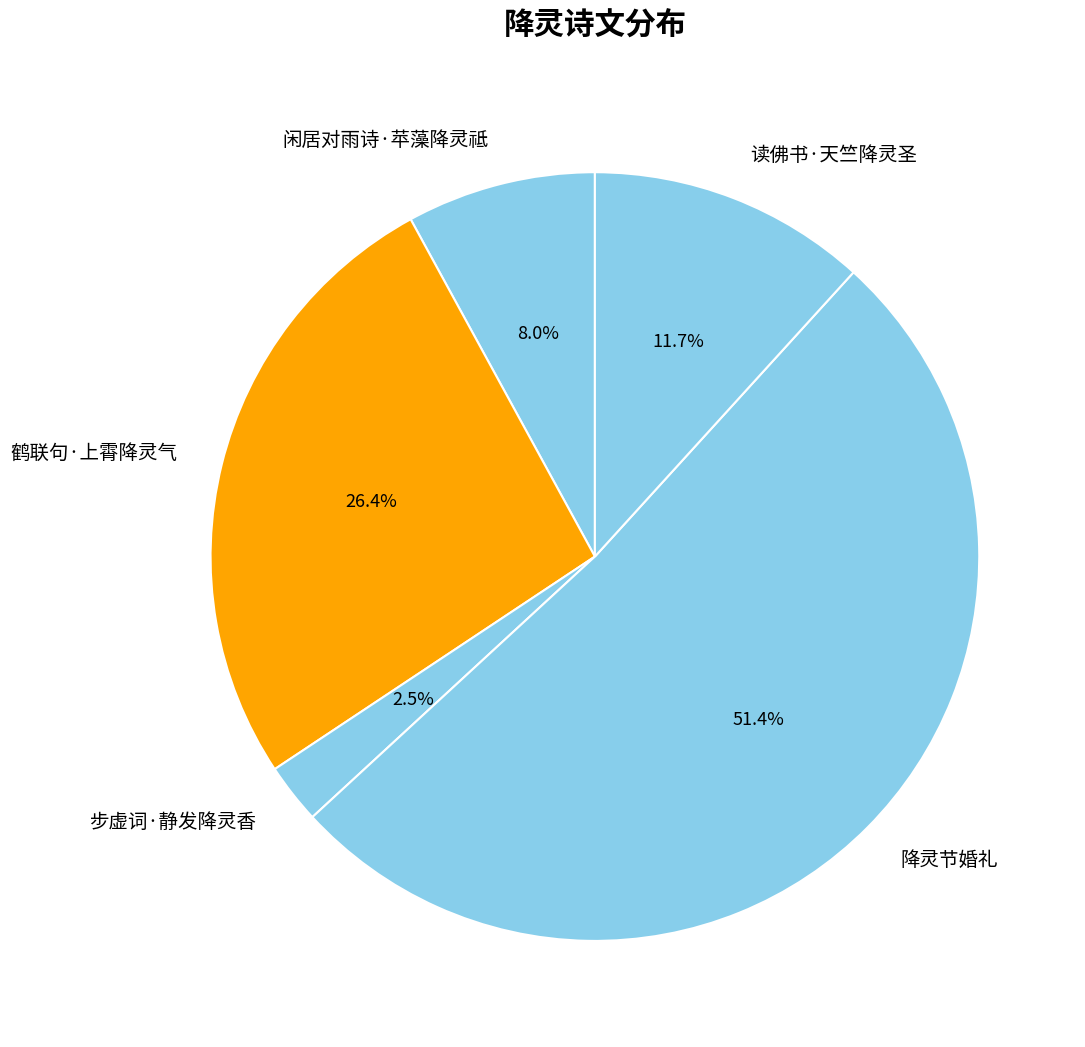

What portion of the pie excludes 读佛书·天竺降灵圣?

88.3%